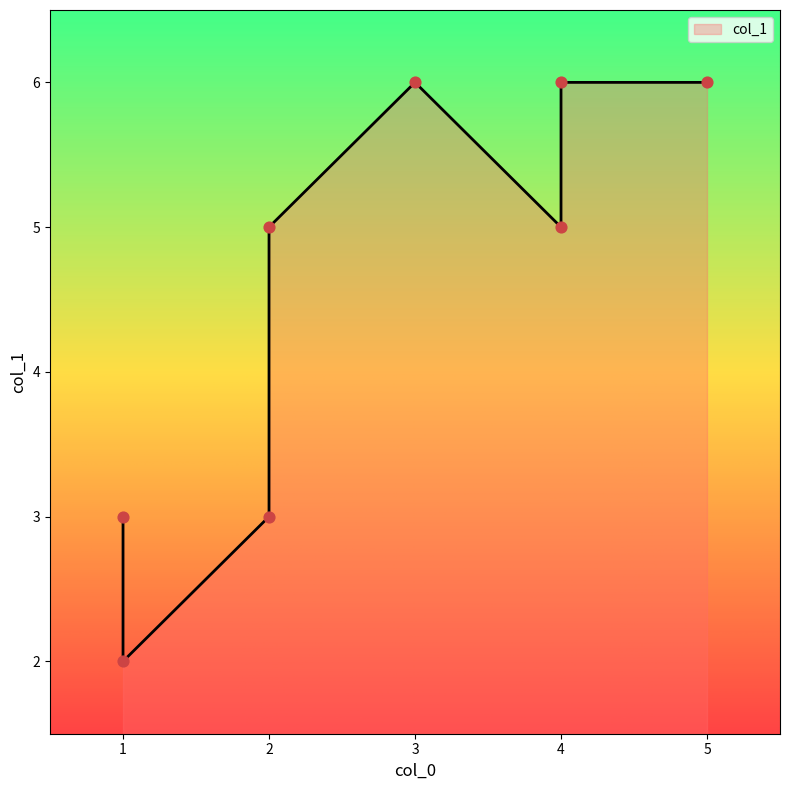

What is the change in value from 1 to 4?

+4